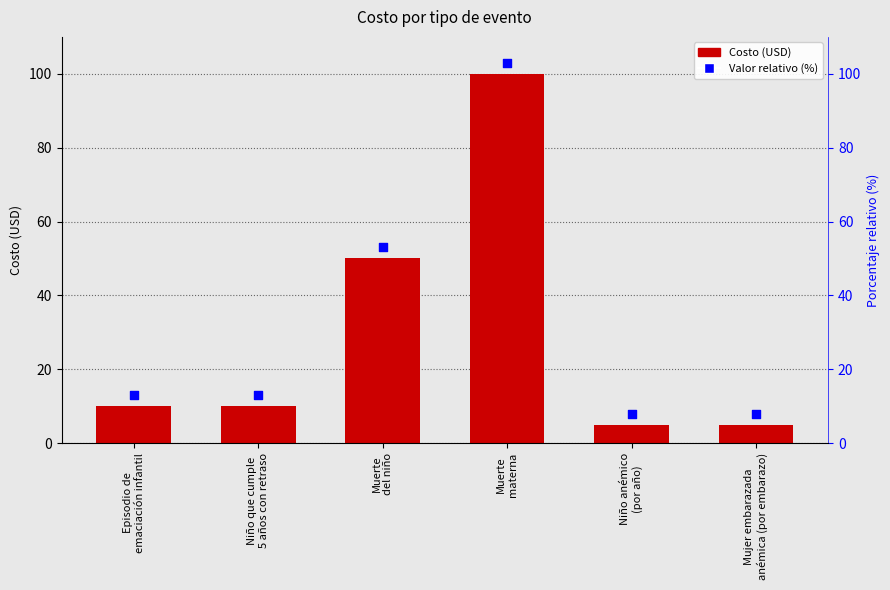

What is the change in value from Niño que cumple
5 años con retraso to Mujer embarazada
anémica (por embarazo)?

-5